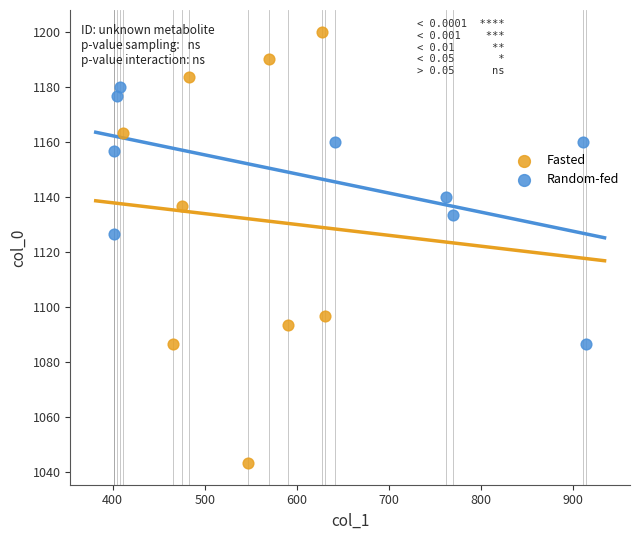

Which series reaches the minimum Y coordinate?

Fasted